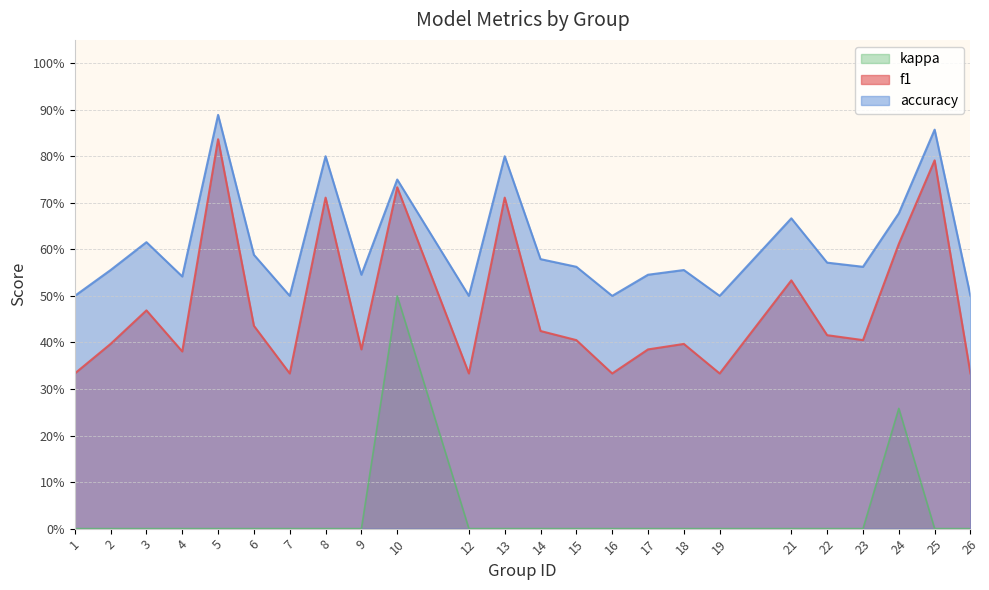

Is it true that f1 equals 0.3 at 7?

True